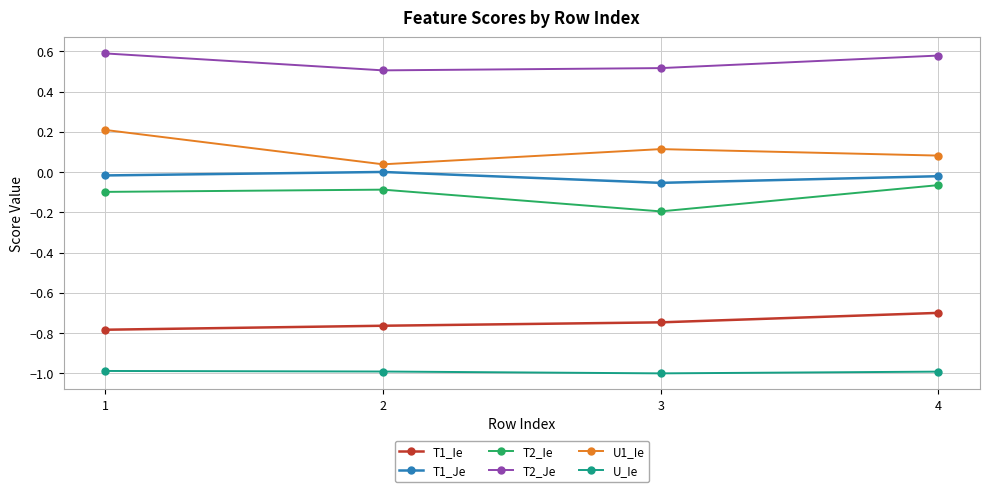

How many interior local valleys does the U_Ie series have?

1